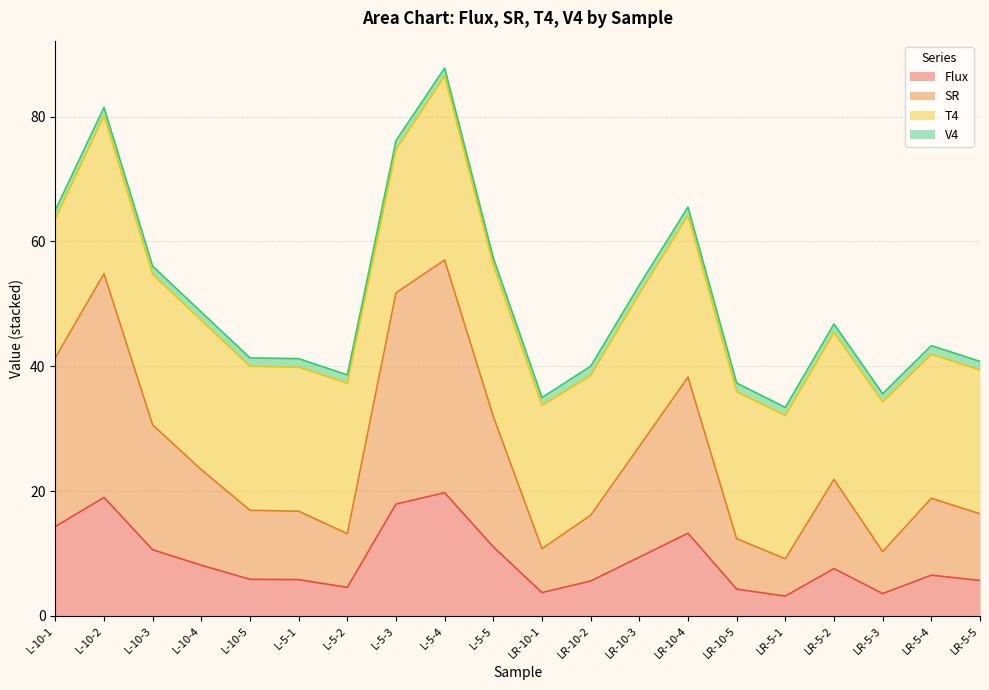

What is the smallest value displayed?

3.2